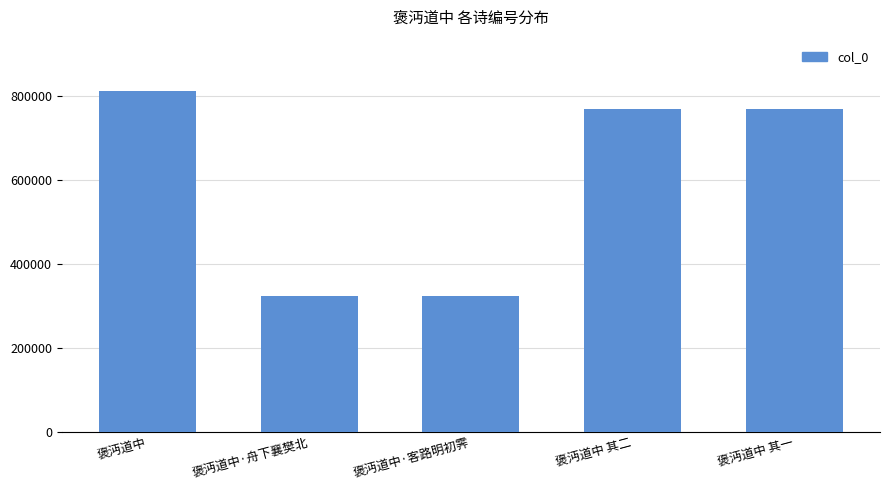

Which category has the highest value across all series?

褒沔道中